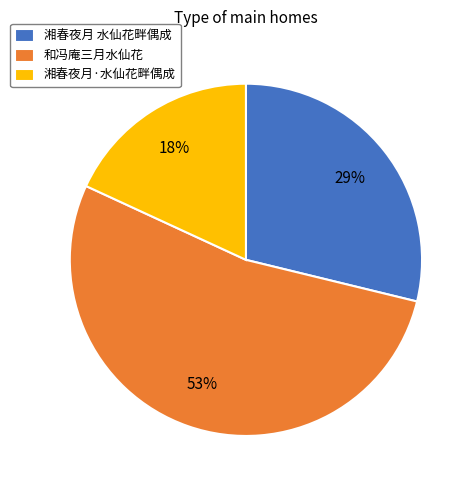

The 湘春夜月 水仙花畔偶成 slice represents 22% of the pie. True or false?

False